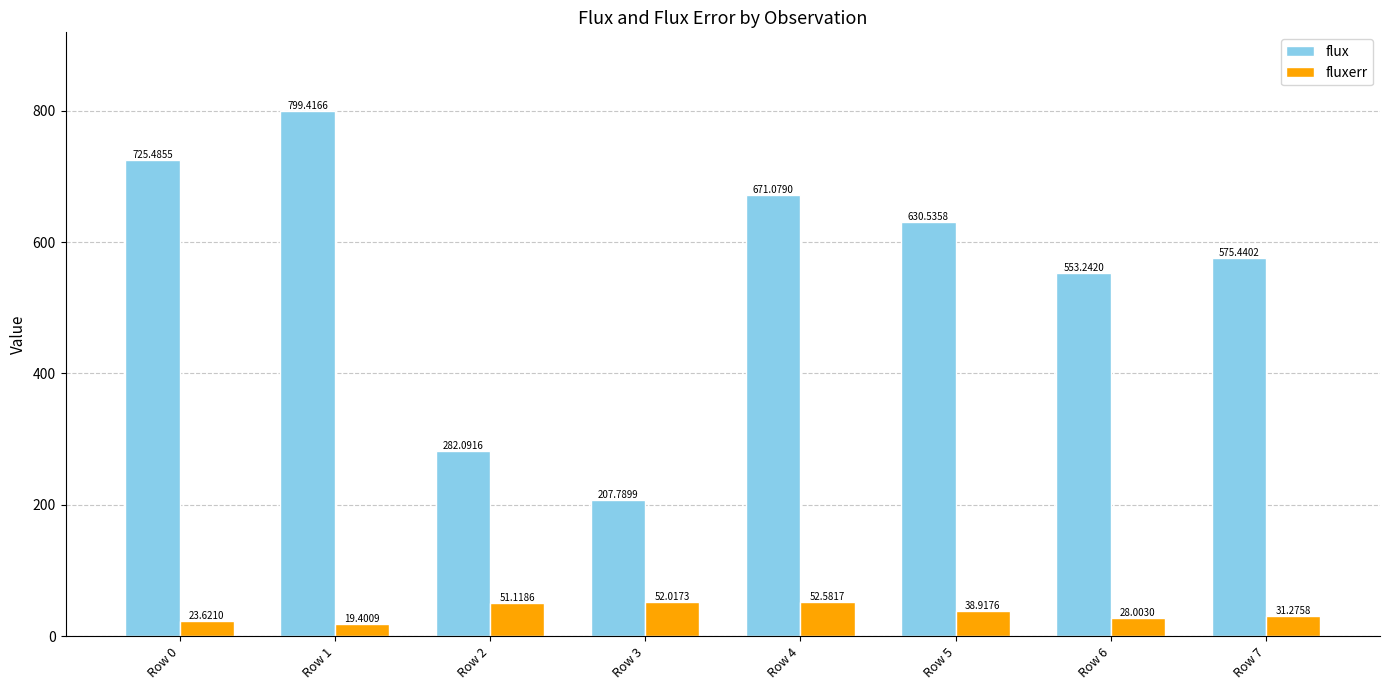

The value of fluxerr at Row 2 is 51.1. True or false?

True